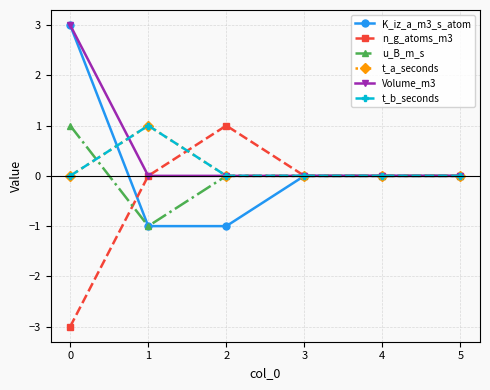

Reading left to right, extract all data points from this chart.

K_iz_a_m3_s_atom: 0=3	1=-1	2=-1	3=0	4=0	5=0
n_g_atoms_m3: 0=-3	1=0	2=1	3=0	4=0	5=0
u_B_m_s: 0=1	1=-1	2=0	3=0	4=0	5=0
t_a_seconds: 0=0	1=1	2=0	3=0	4=0	5=0
Volume_m3: 0=3	1=0	2=0	3=0	4=0	5=0
t_b_seconds: 0=0	1=1	2=0	3=0	4=0	5=0